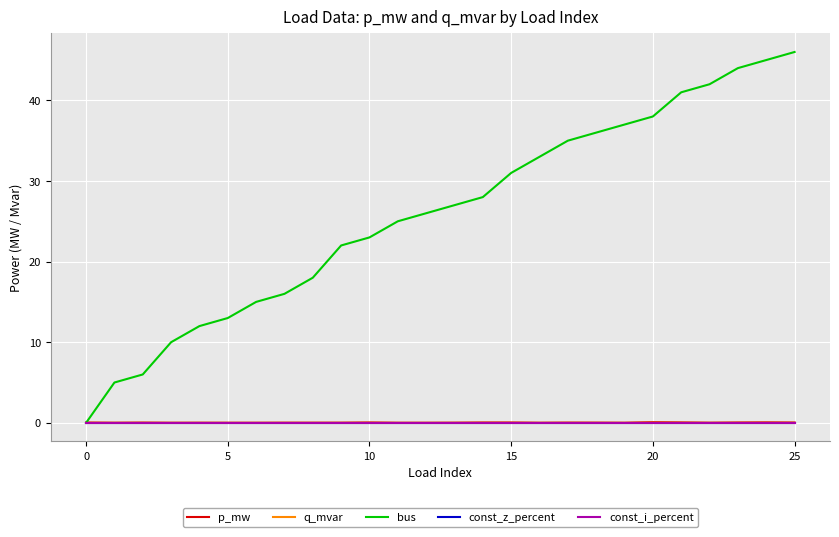

Is this an area chart (filled region under the line)?

No